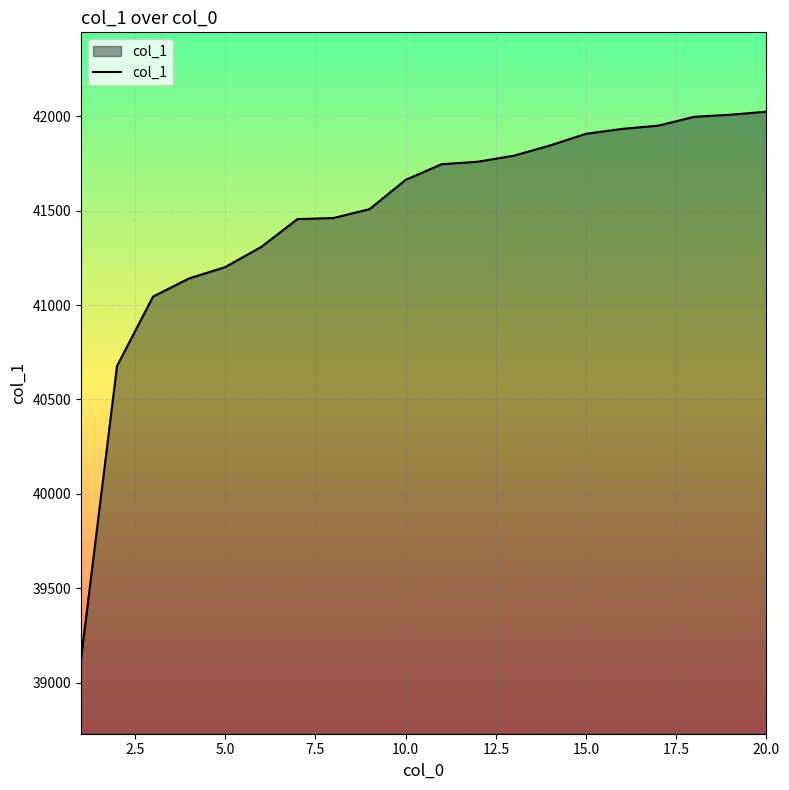

What is the smallest value displayed?

39121